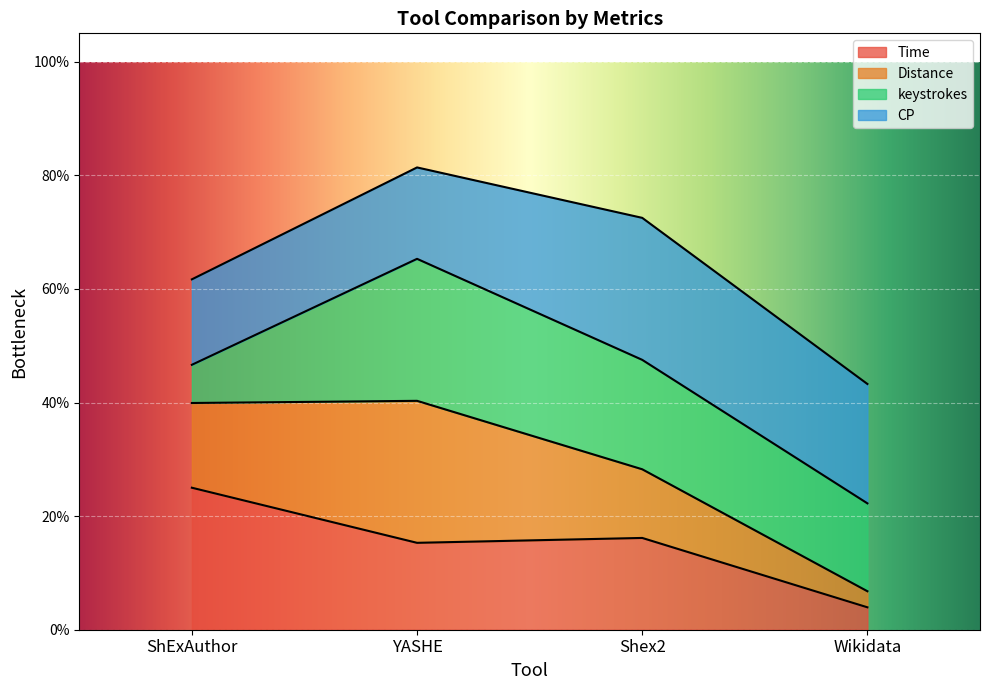

What are all the series names shown in the legend?

Time, Distance, keystrokes, CP